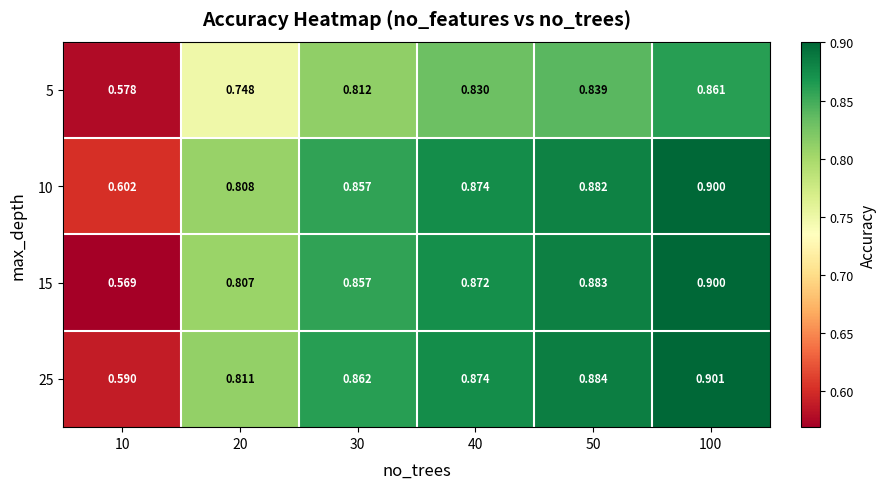

Is the value of 10 at 10 greater than the value of 15 at 100?

No